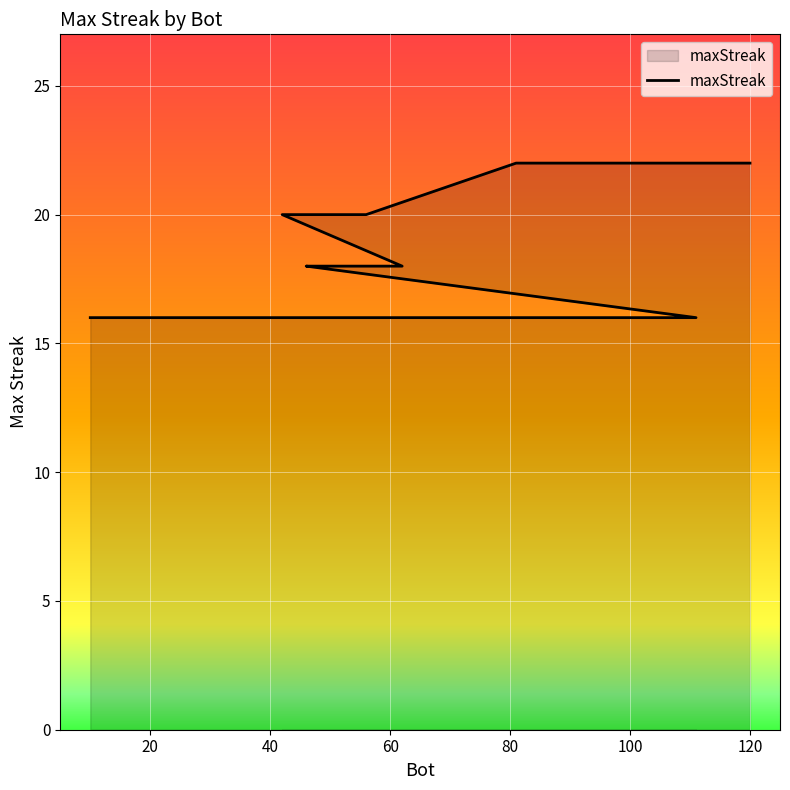

What is the maximum value shown in the chart?

22